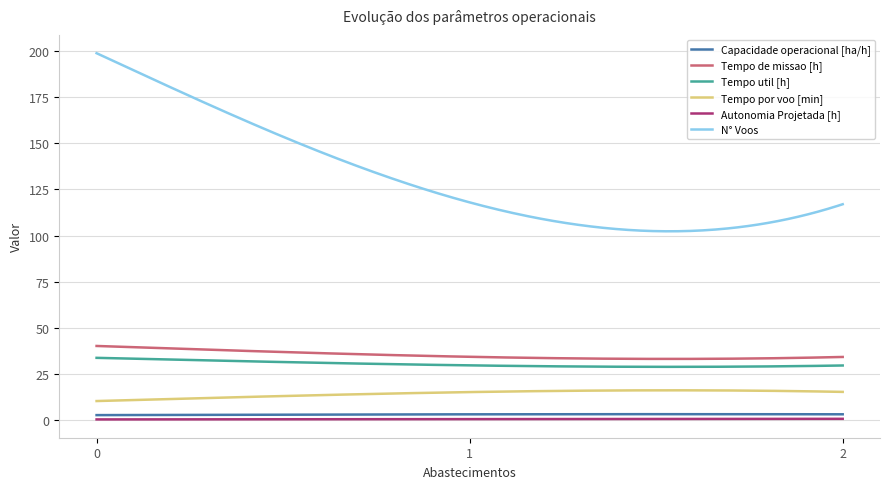

What is the difference between the Tempo de missao [h] values at 0 and 1?

5.9